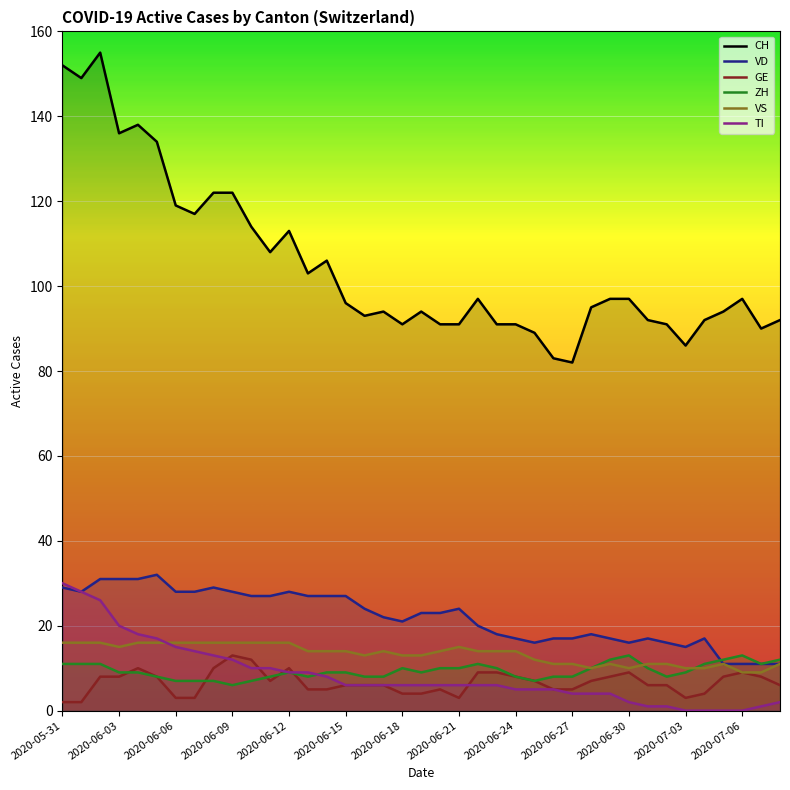

Which series has the largest total across all categories?

CH